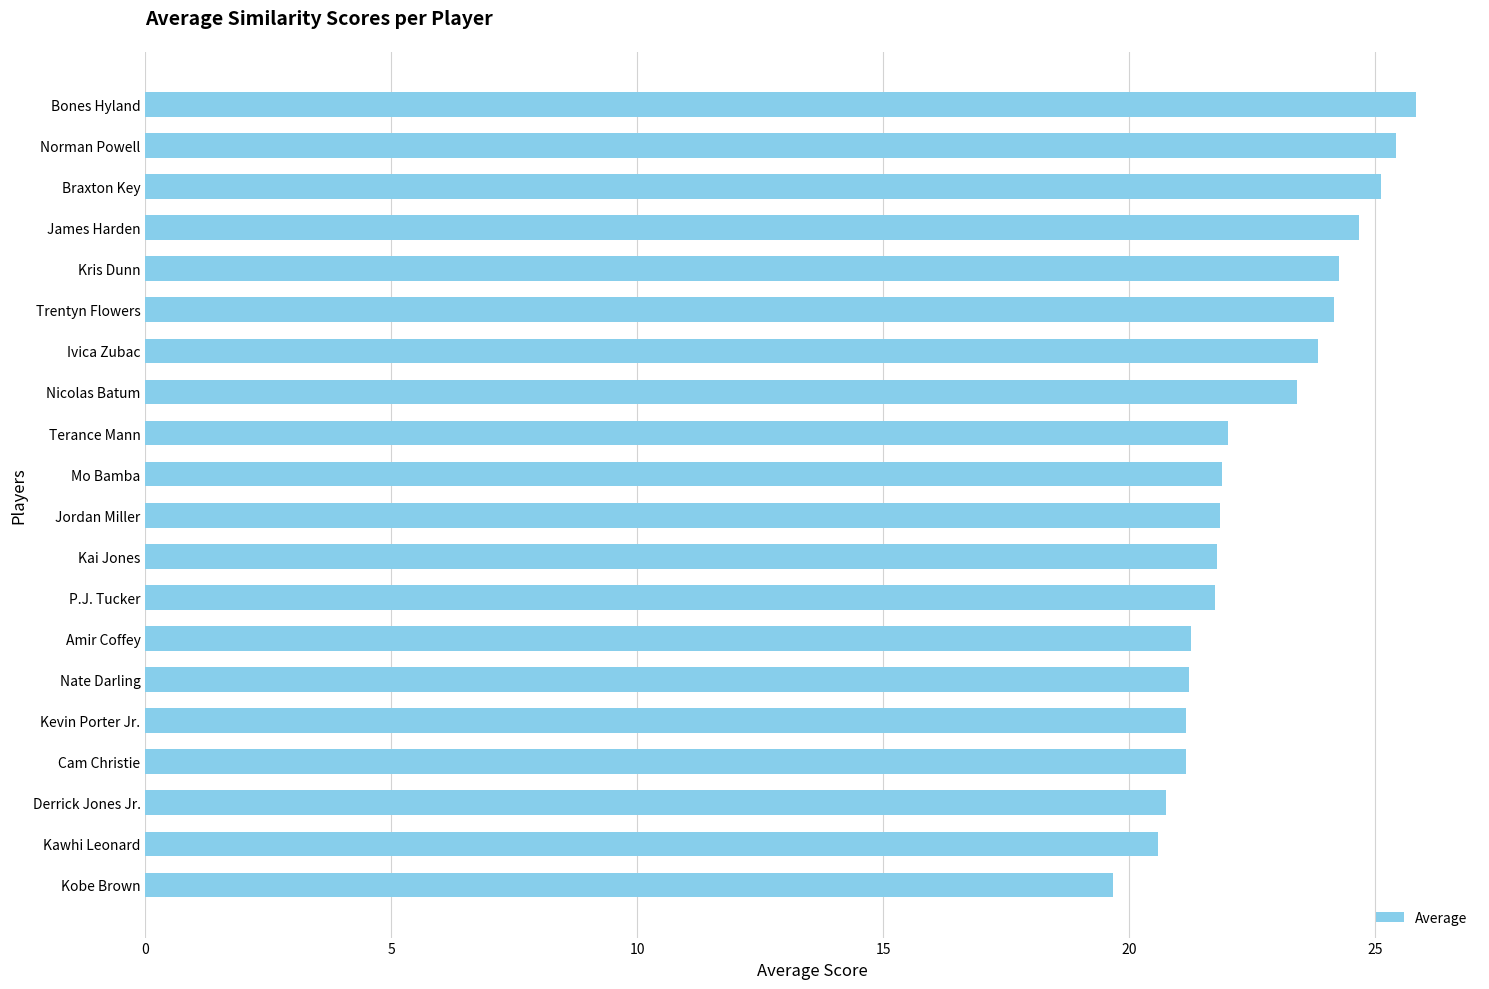

What is the approximate value at Braxton Key?

25.1